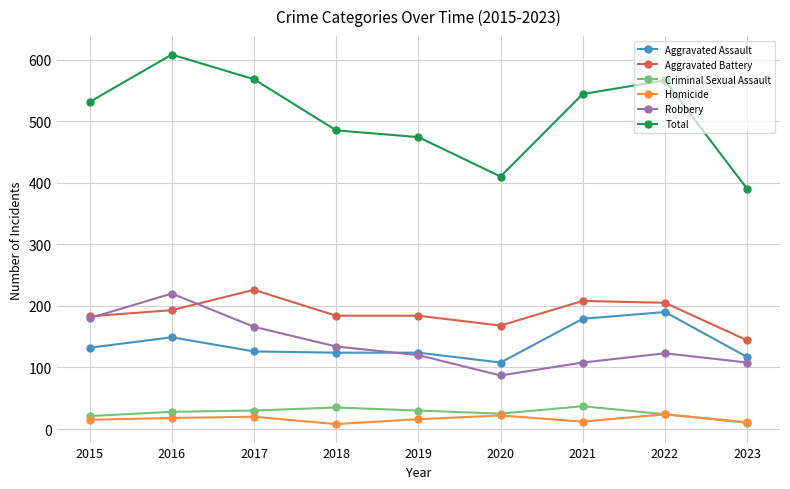

Which category has the lowest value in the Total series?

2023